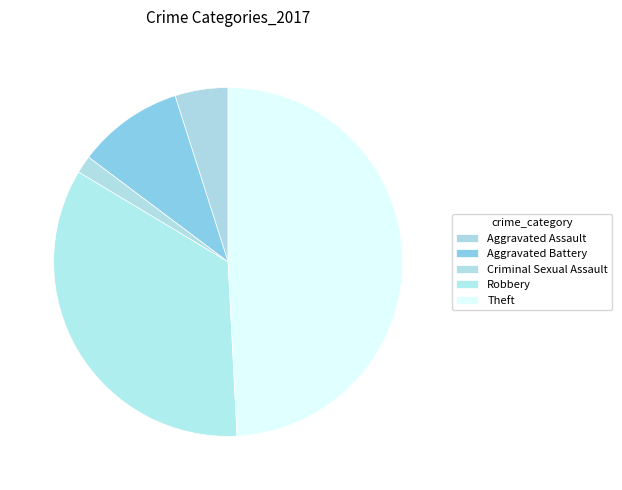

Is there any slice that represents more than half of the pie?

No